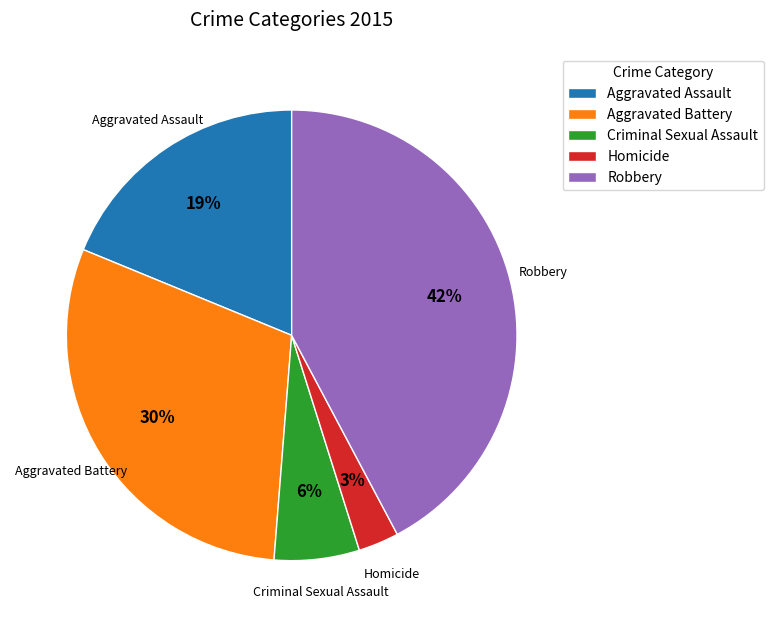

Which category has the smallest portion of the pie?

Homicide